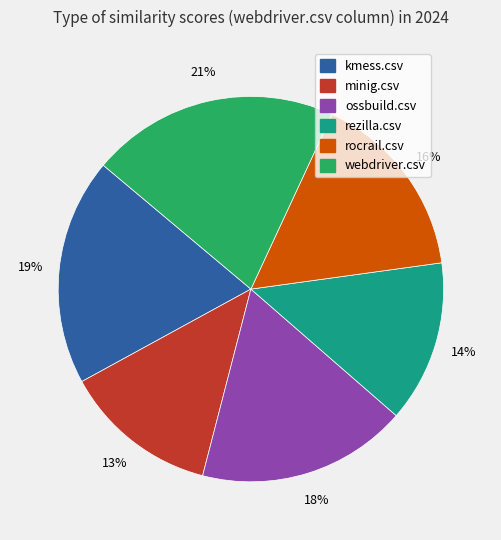

Between rocrail.csv and ossbuild.csv, which is larger?

ossbuild.csv